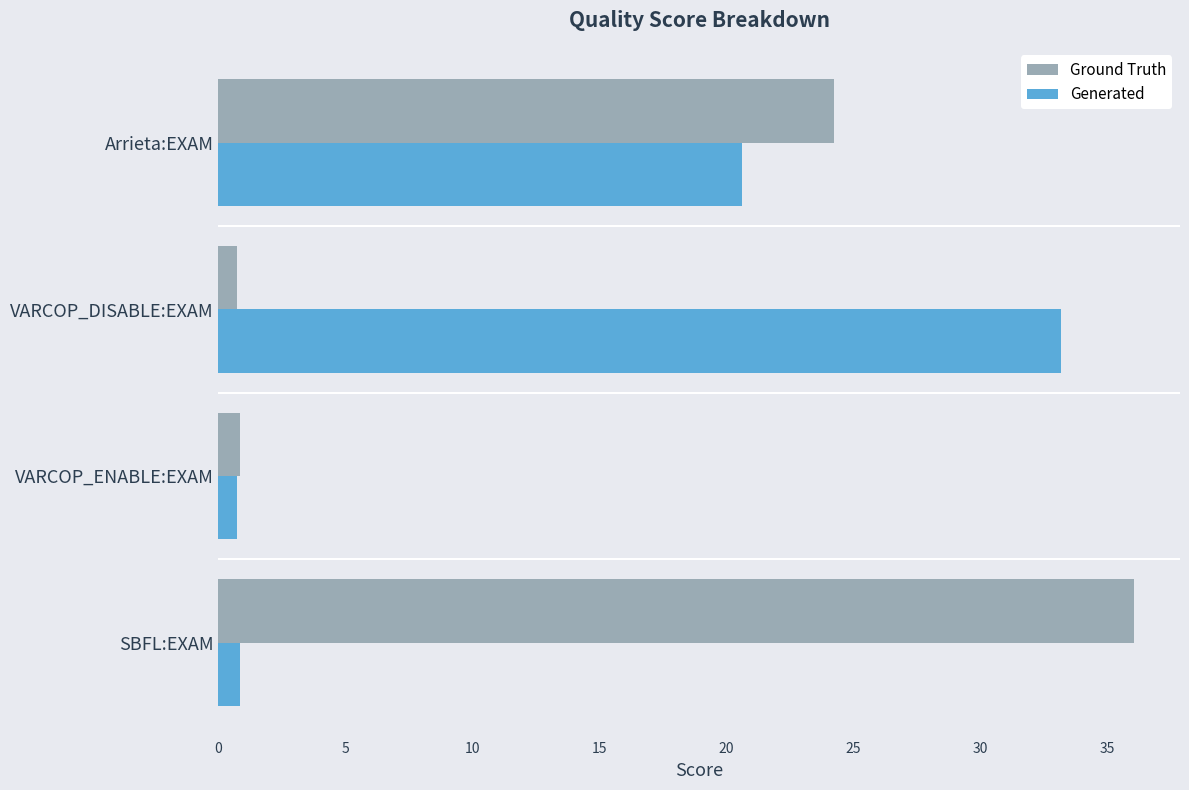

Between SBFL:EXAM and VARCOP_ENABLE:EXAM, which series saw the biggest shift?

Ground Truth